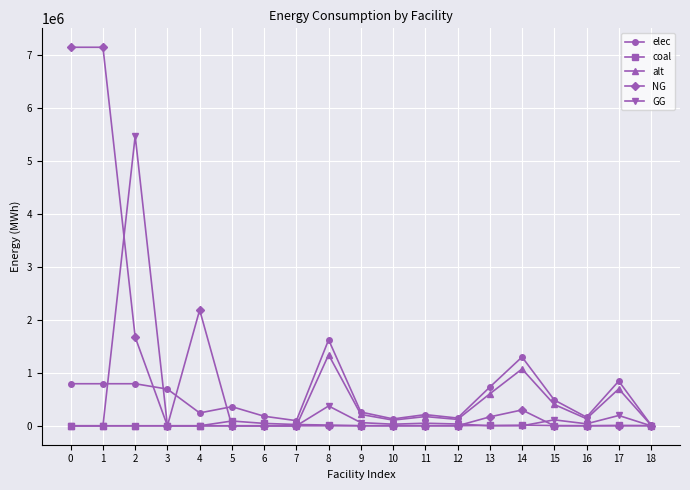

What is the greatest value displayed?

7144833.3